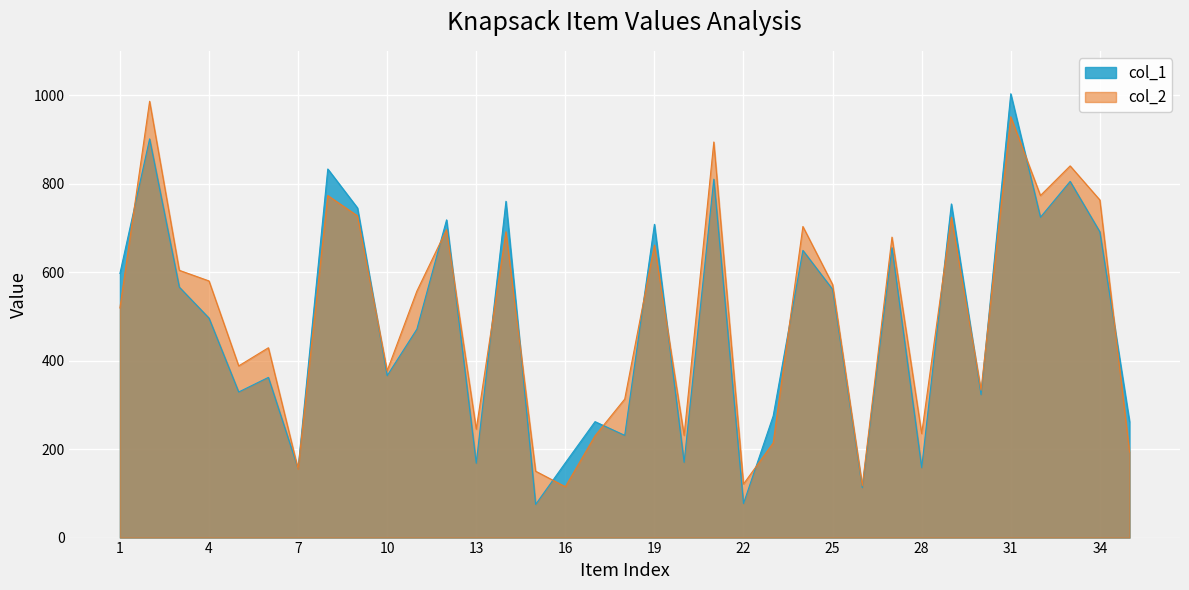

What is the difference between the highest and lowest values at 26?

4